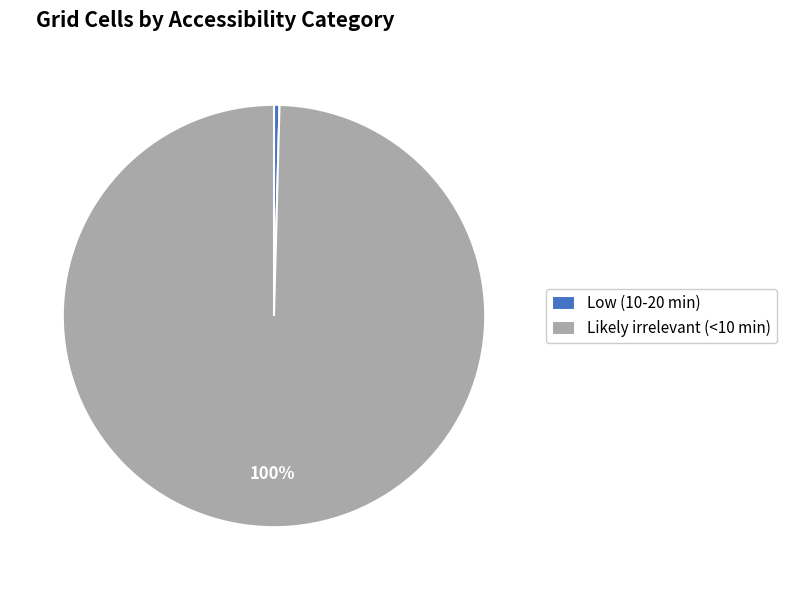

Does Low (10-20 min) represent more than half of the total?

No